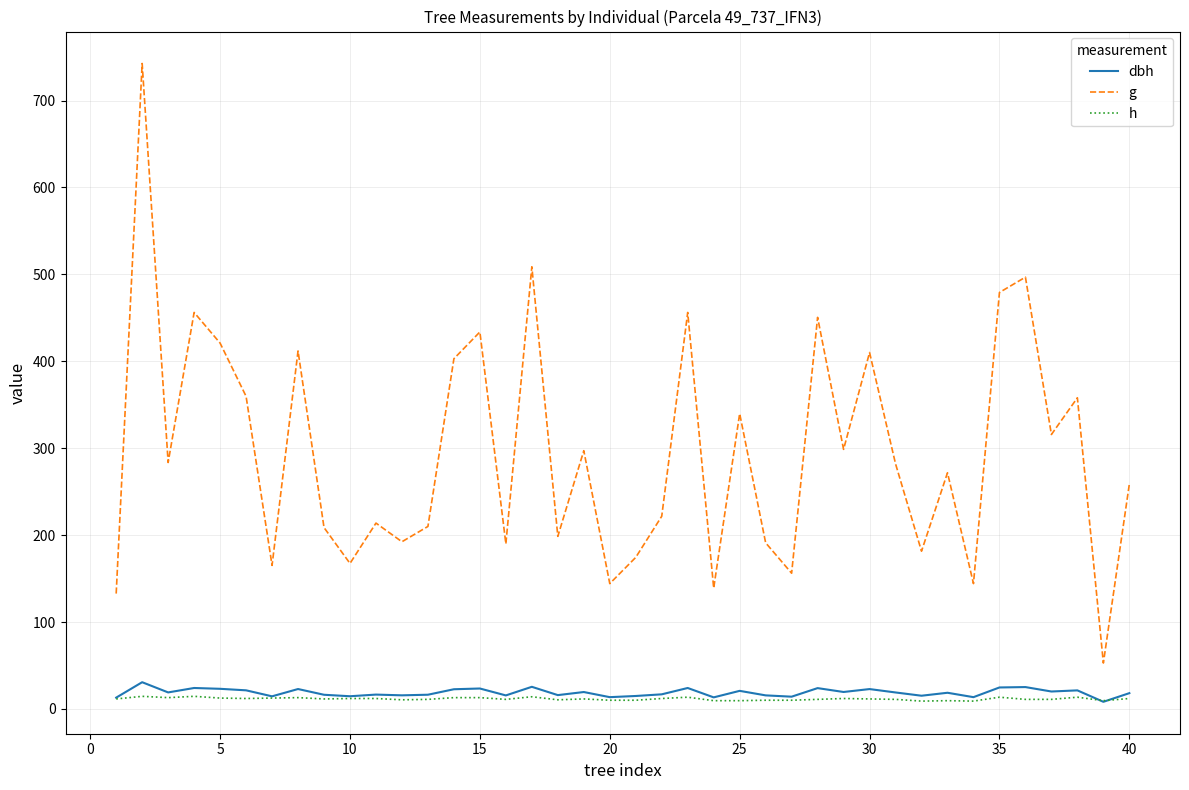

True or false: dbh and g cross at least once.

False